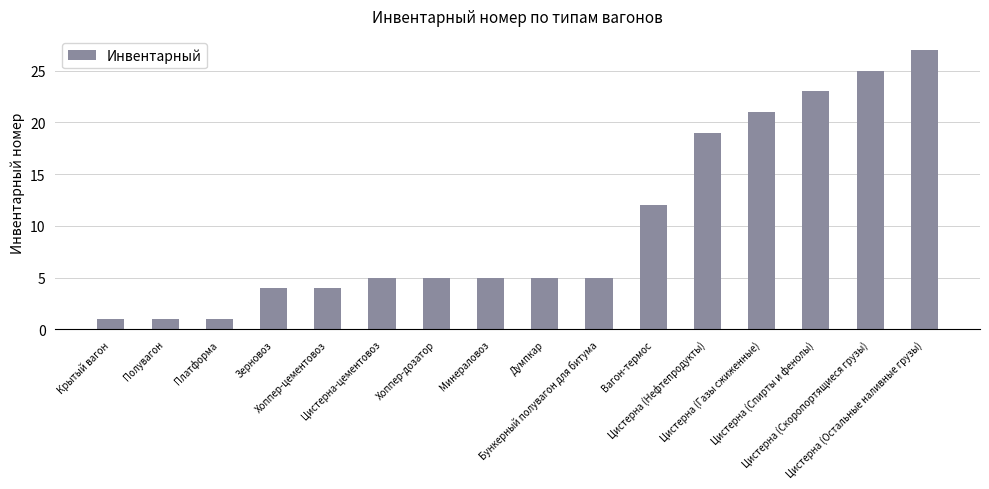

What is the value of the 10th bar from the left?

5